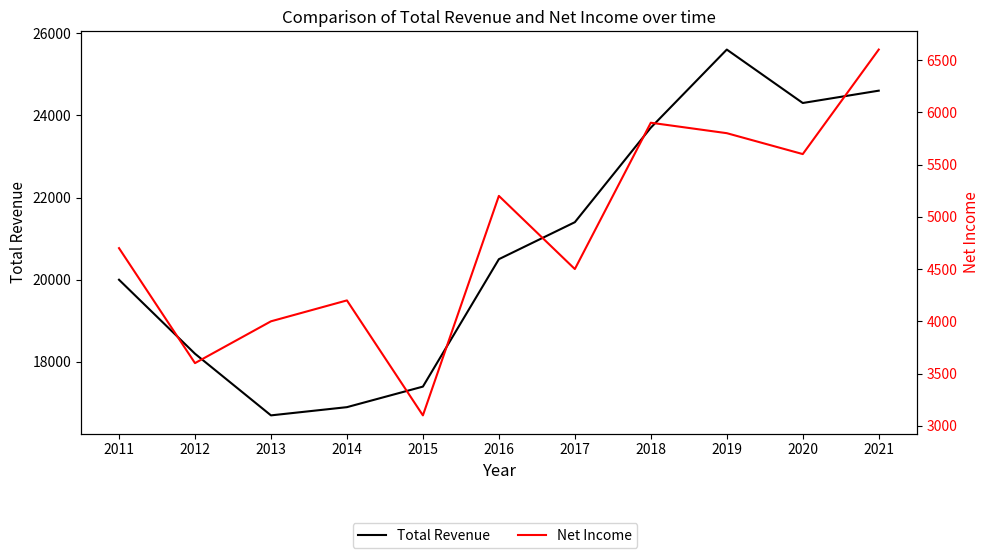

True or false: Total Revenue and Net Income cross at least once.

False